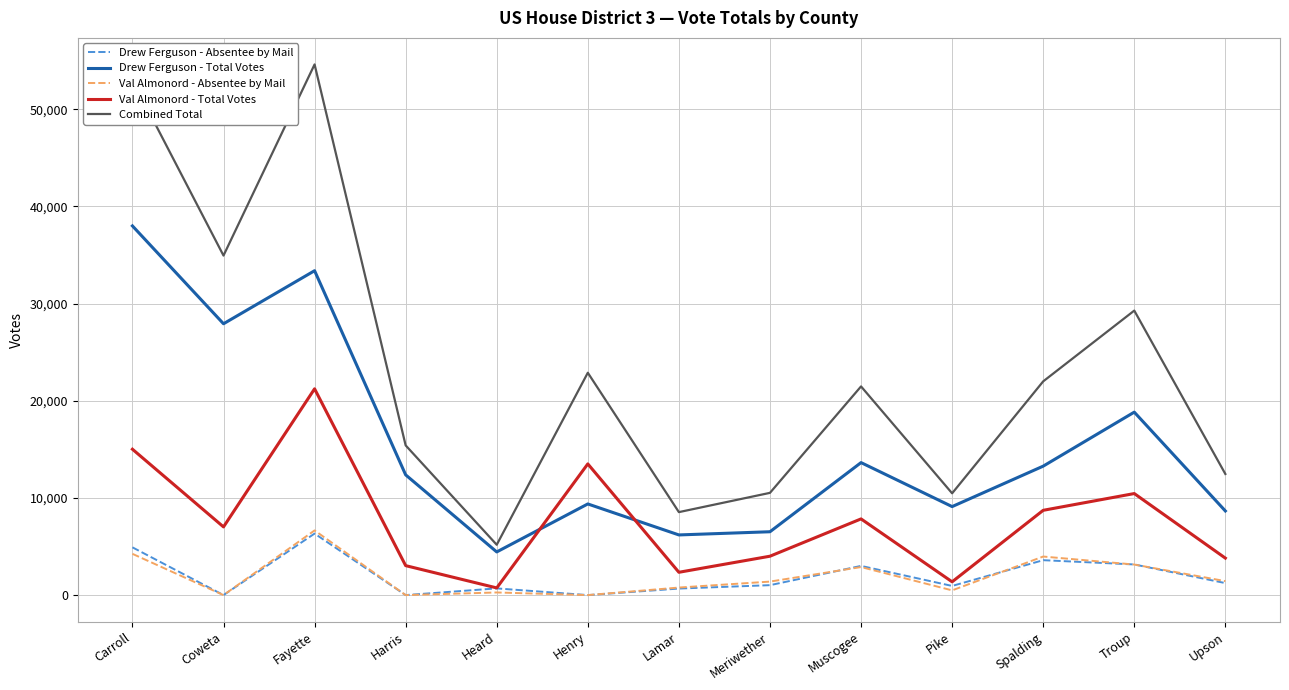

What is the total value across all series at Meriwether?

23459